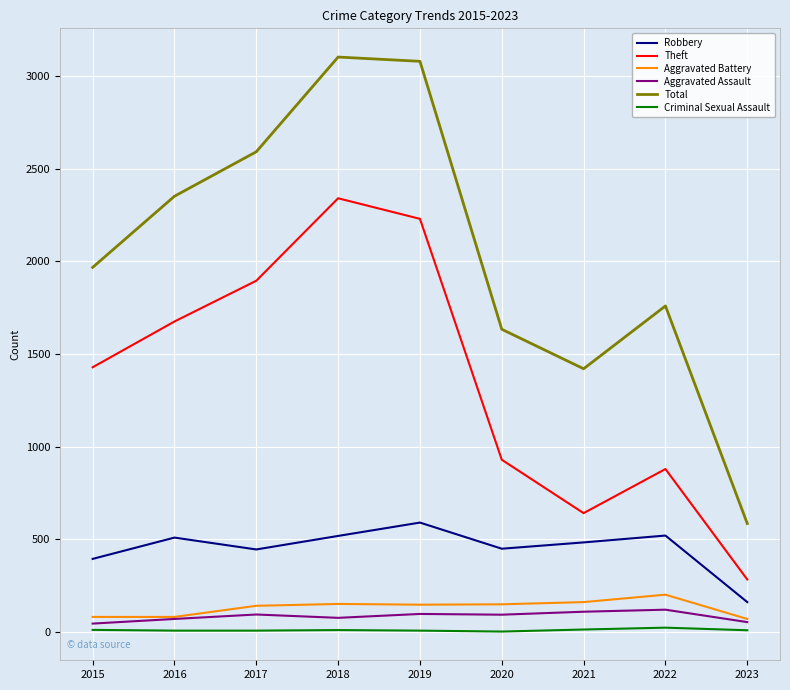

Which series changed the most between 2017 and 2019?

Total